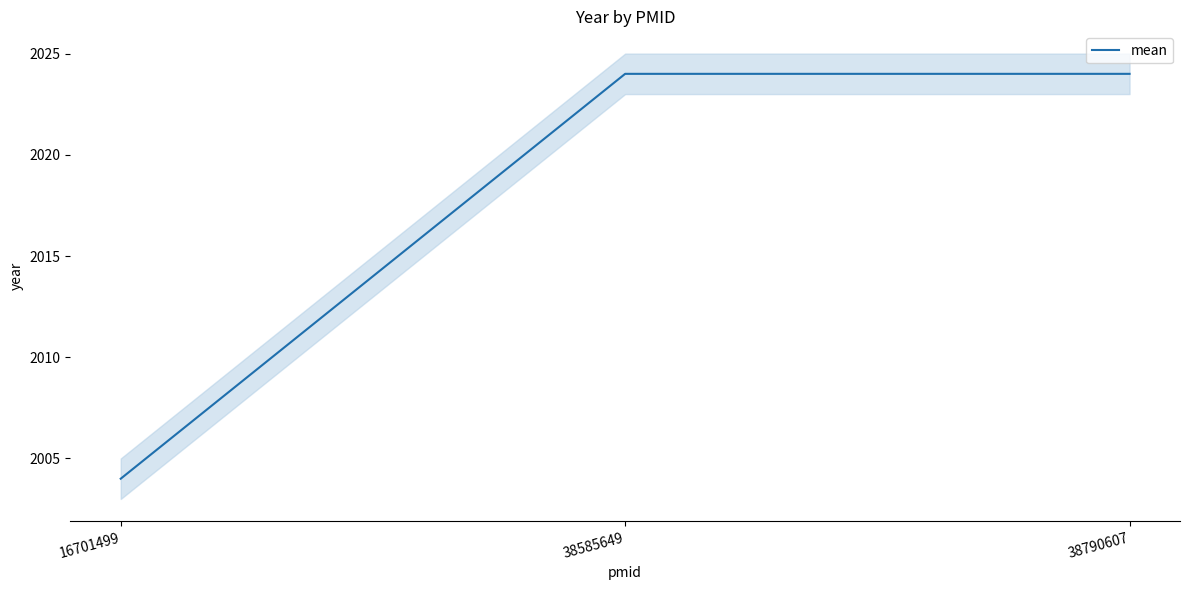

What is the difference between the maximum and minimum values?

20